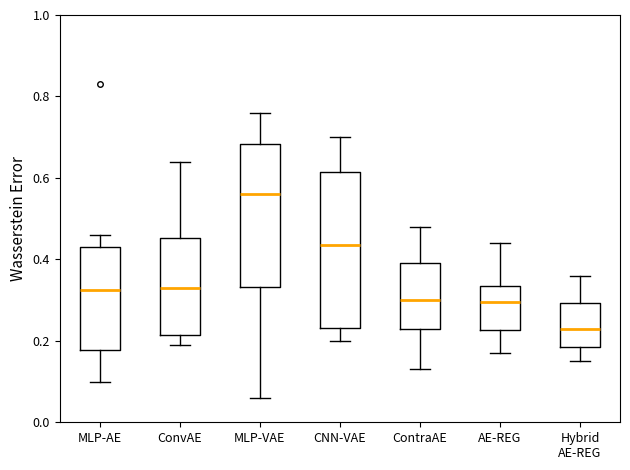

Which box's median line is the lowest?

Hybrid AE-REG